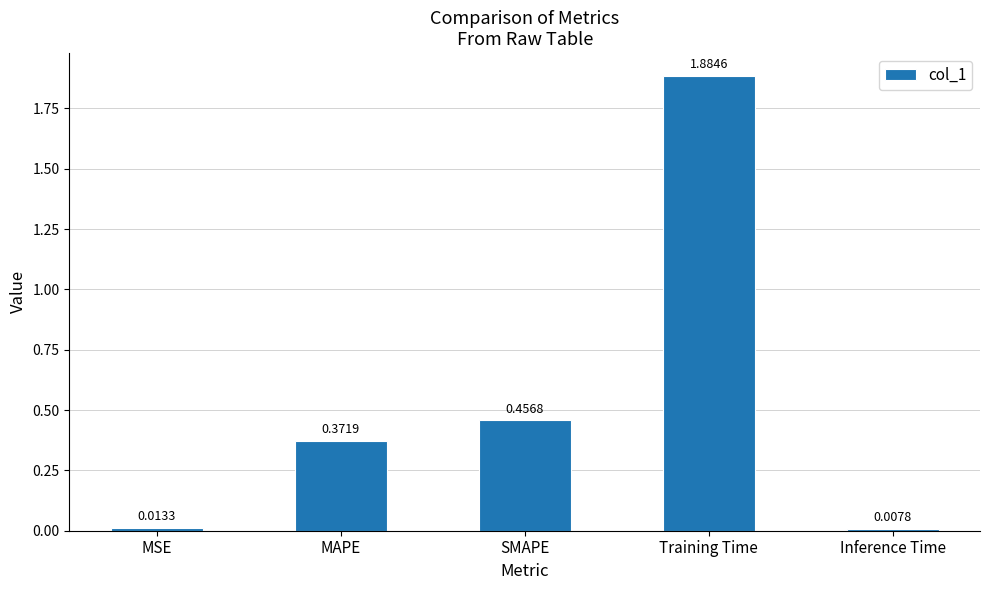

What is the change in value from Training Time to Inference Time?

-1.9